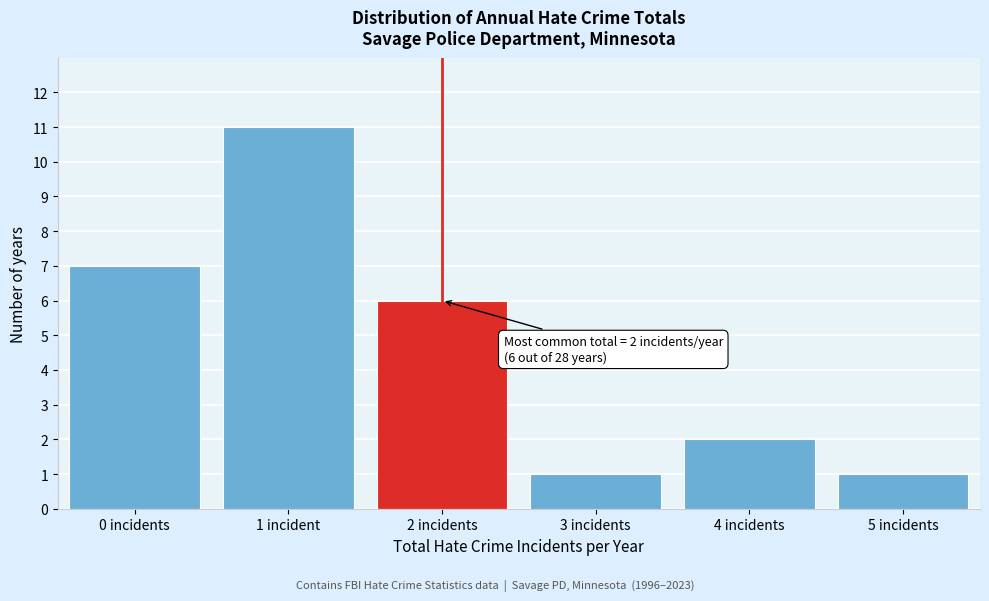

Reading left to right, extract all data points from this chart.

0 incidents=7	1 incident=11	2 incidents=6	3 incidents=1	4 incidents=2	5 incidents=1